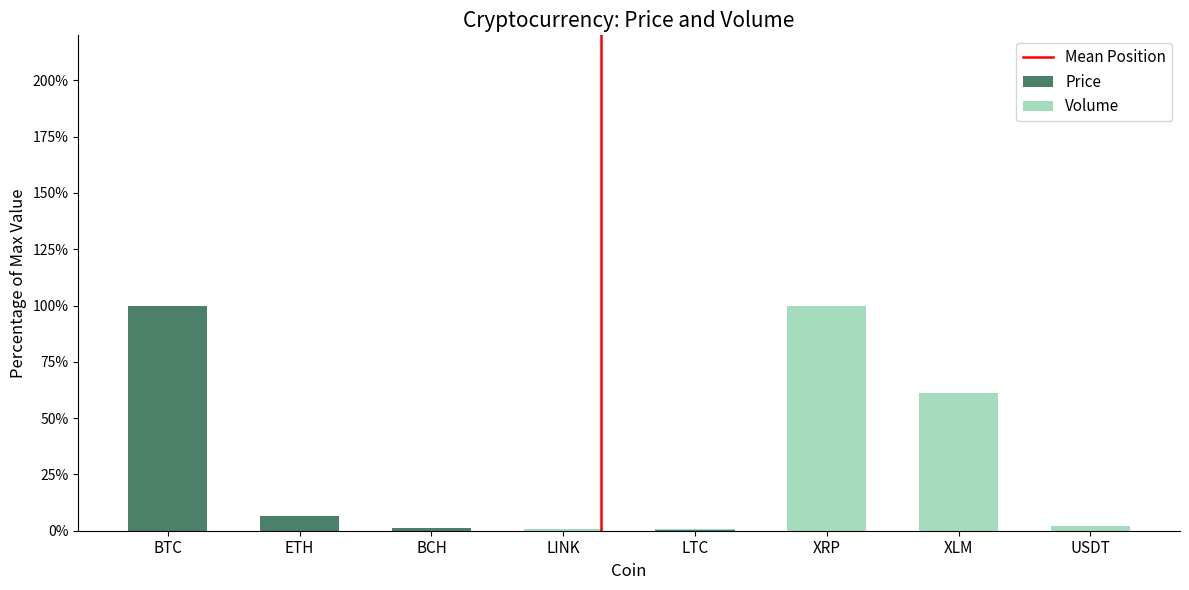

Where is Price nearest to the value 50?

ETH